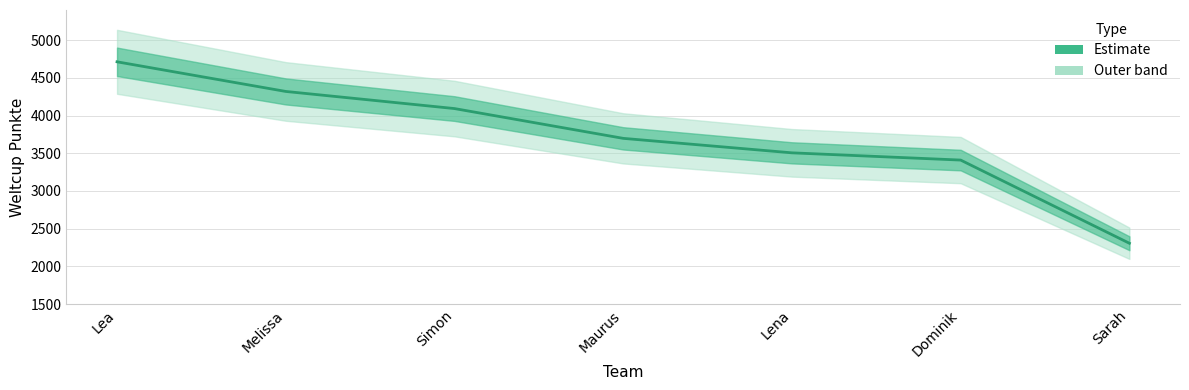

What is the value of the 5th point from the left?

3506